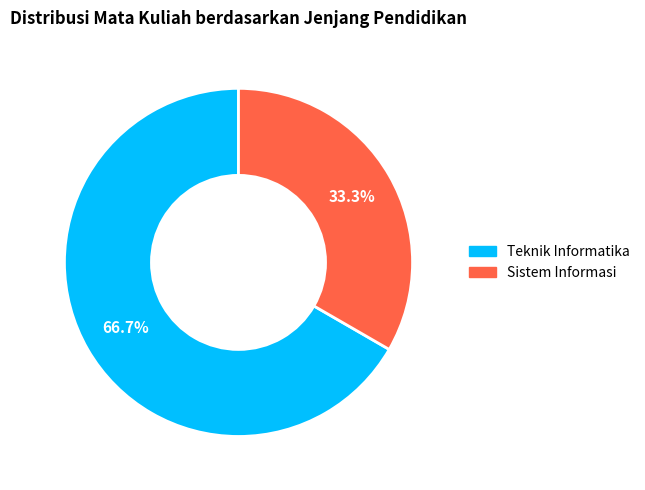

Is there a majority slice in this chart?

Yes